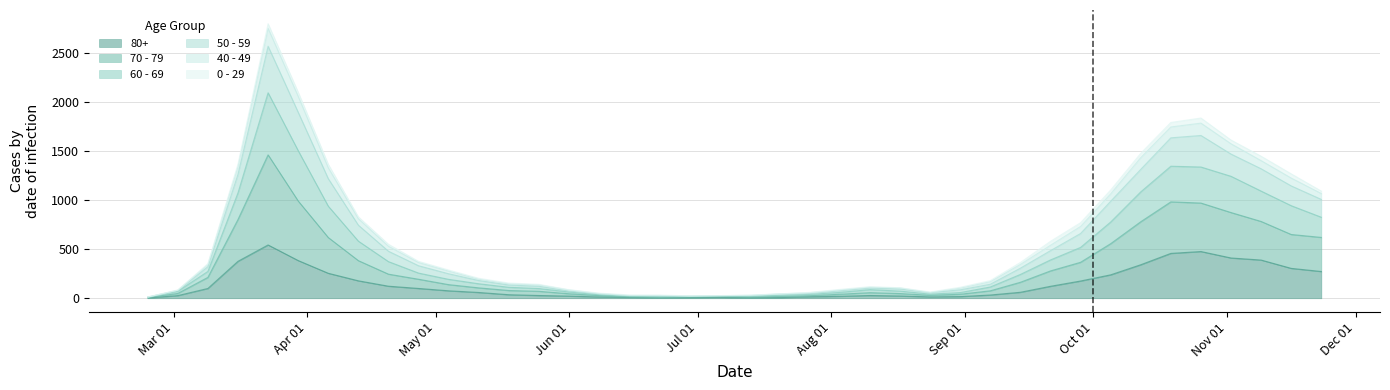

What is the difference between the maximum and minimum values in the 80+ series?

541